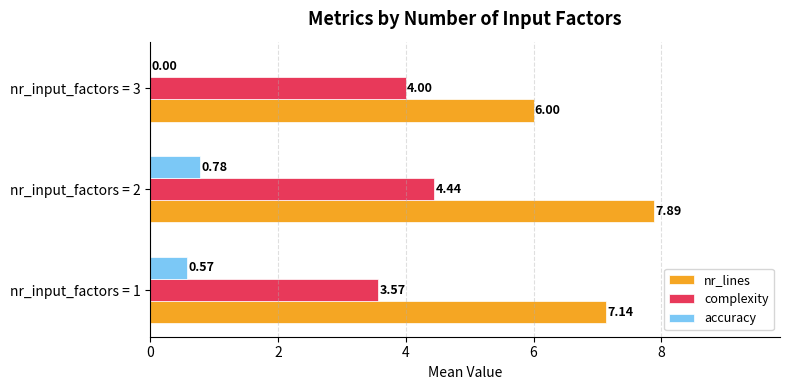

What is the sum of all complexity values?

12.0